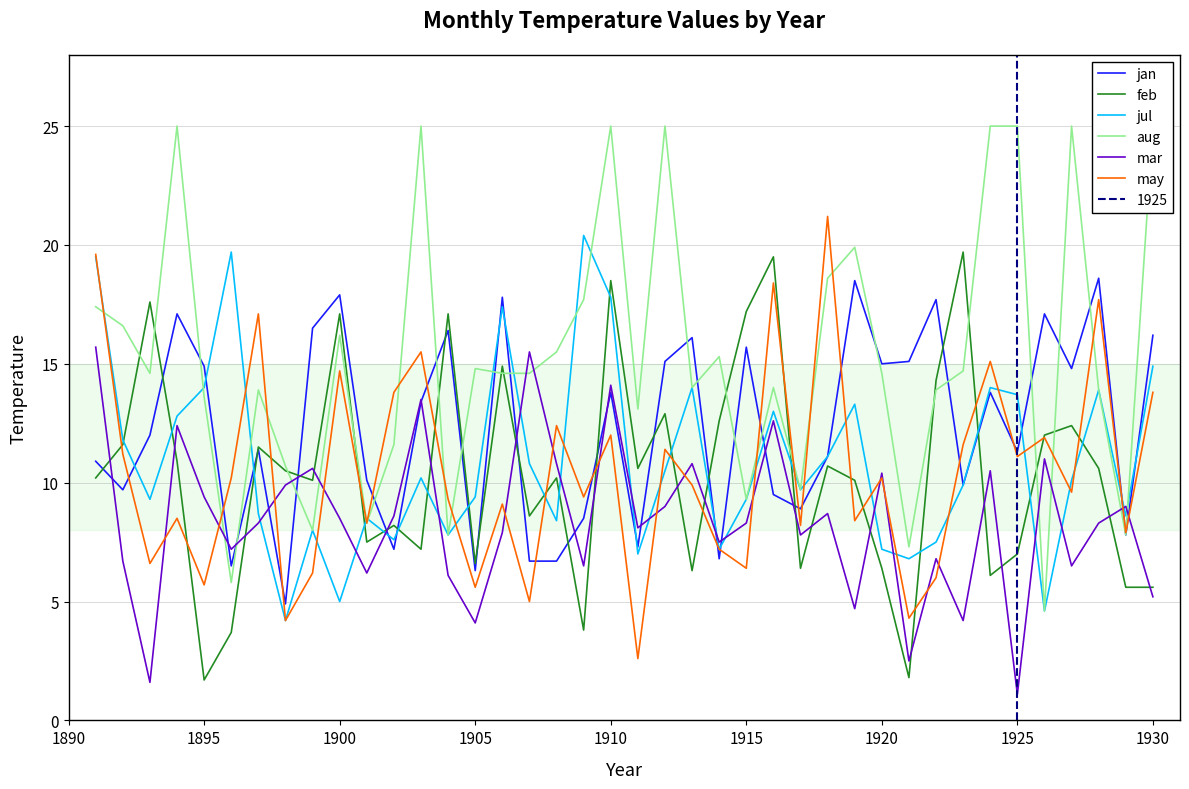

How many values in the aug series are below 14?

16